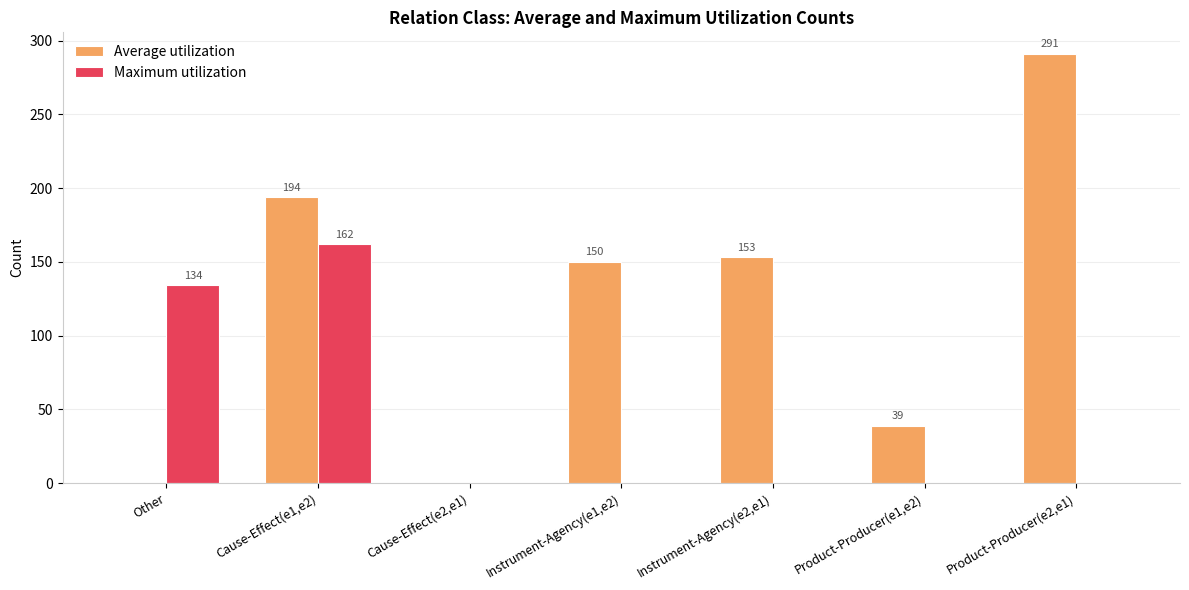

Read the Maximum utilization value at Other.

134